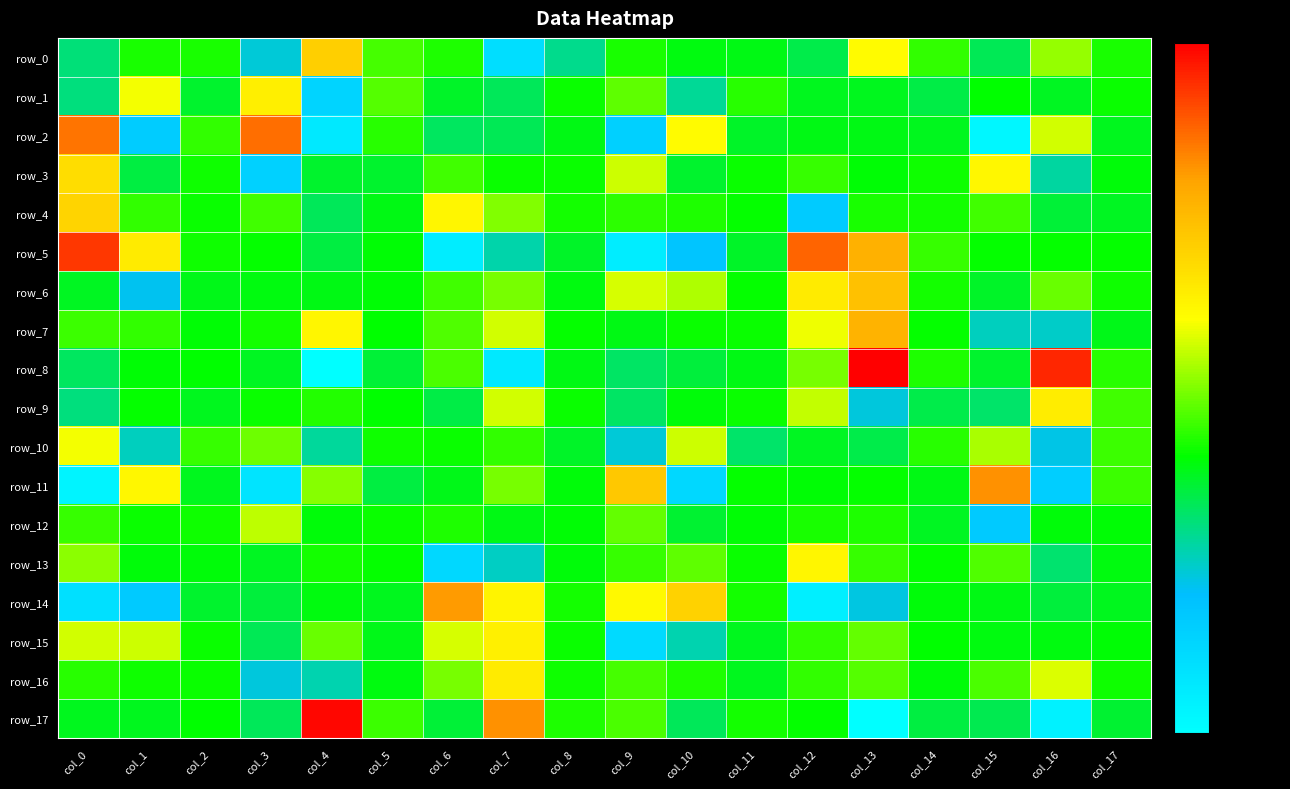

What is the average value of the row_3 series?

288.8